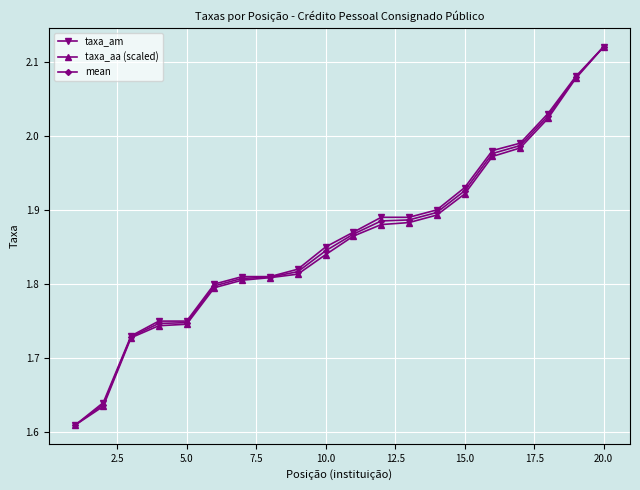

At how many categories does at least one series exceed 1?

20